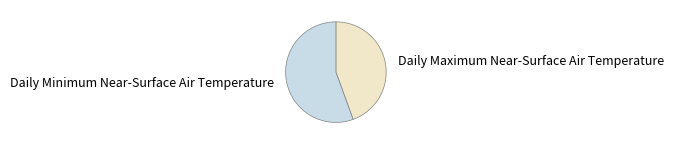

Which has a higher value, Daily Minimum Near-Surface Air Temperature or Daily Maximum Near-Surface Air Temperature?

Daily Minimum Near-Surface Air Temperature